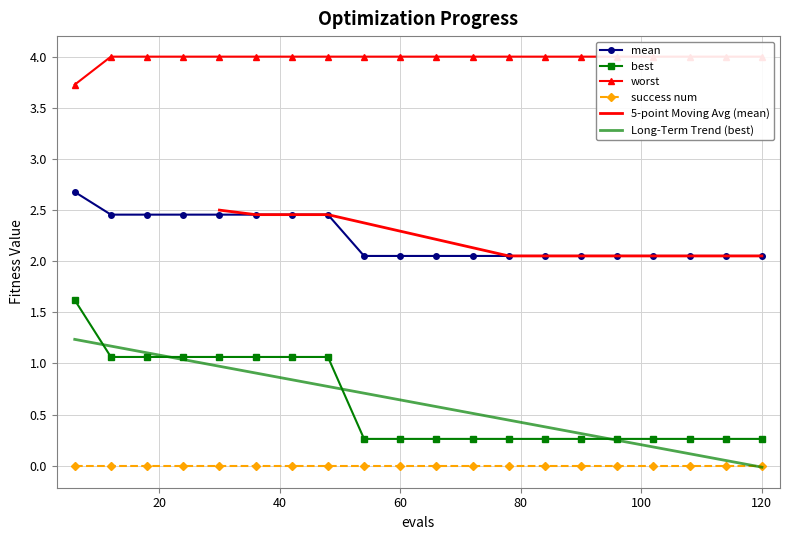

What is the highest value of the best series?

1.6